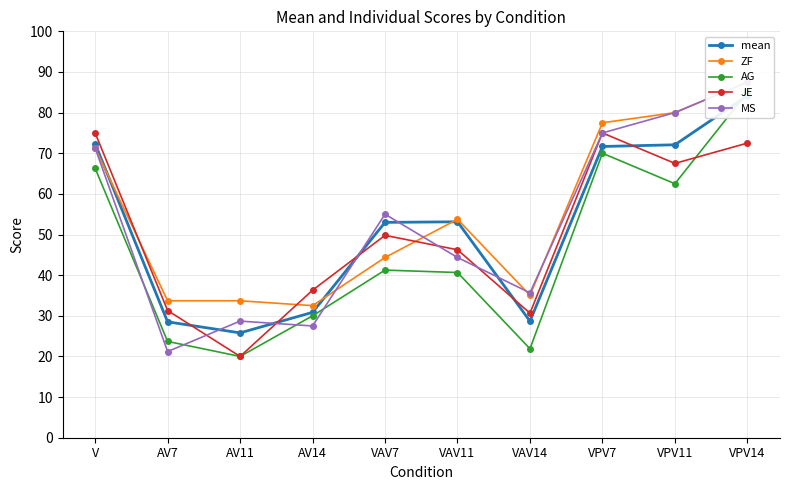

Between AV7 and AV11, which is larger?

AV7